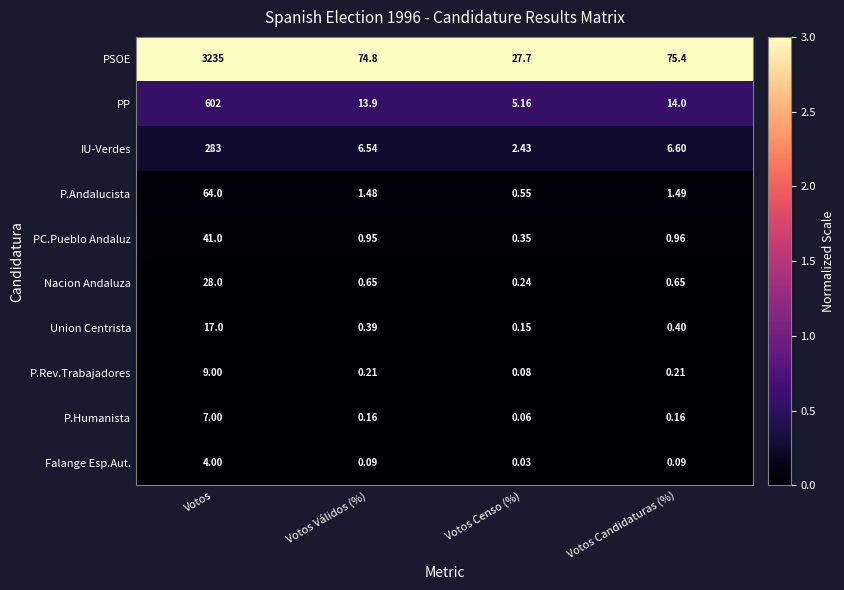

Which category has the lowest value across all series?

Votos Censo (%)